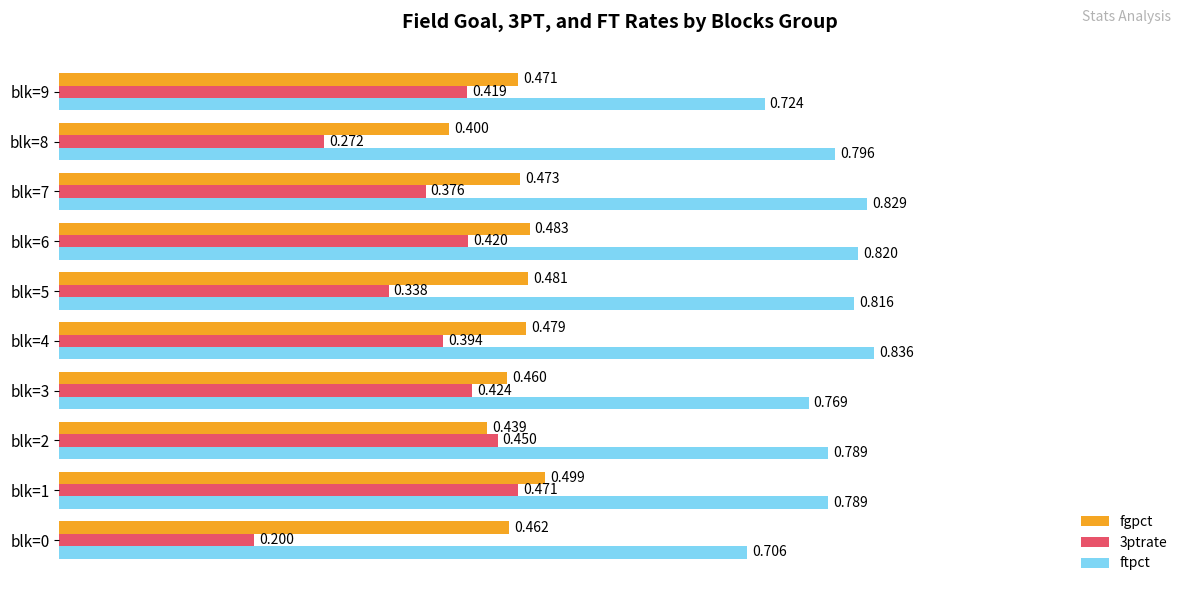

Count the 3ptrate values in the range 0 to 1.

10